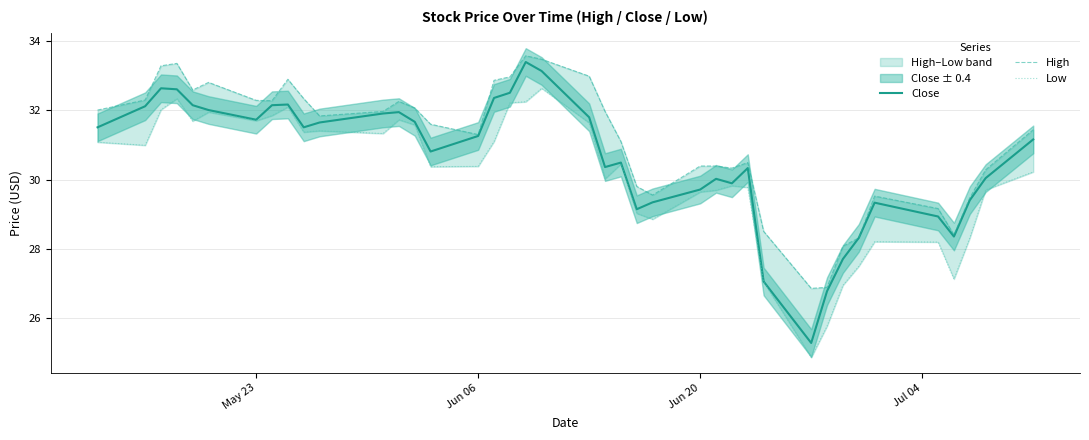

How many lines are shown in the chart?

3